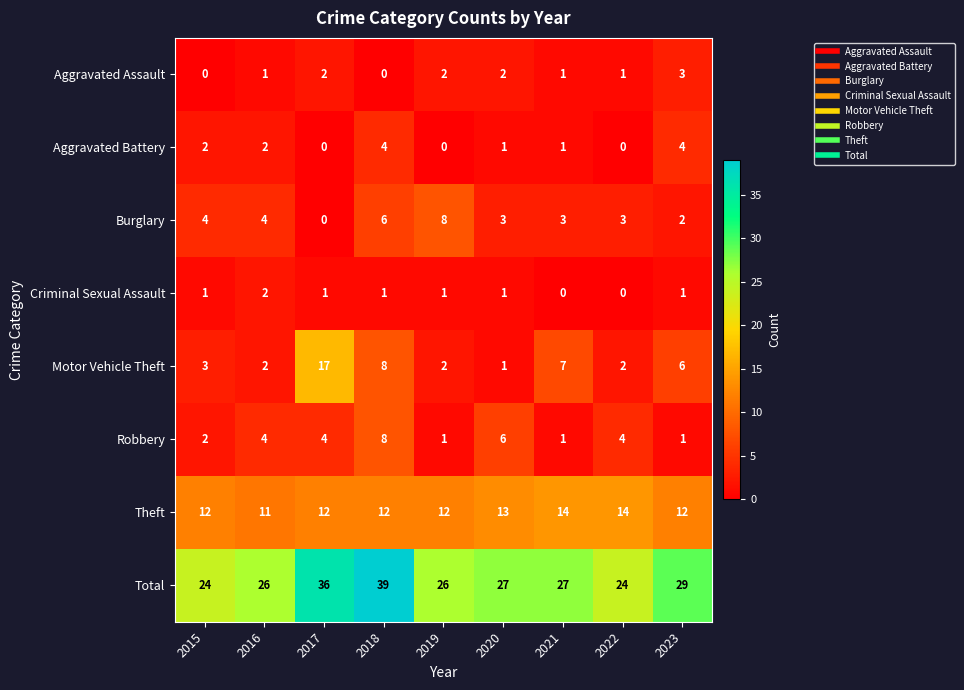

What is the difference between the highest and lowest values at 2017?

36